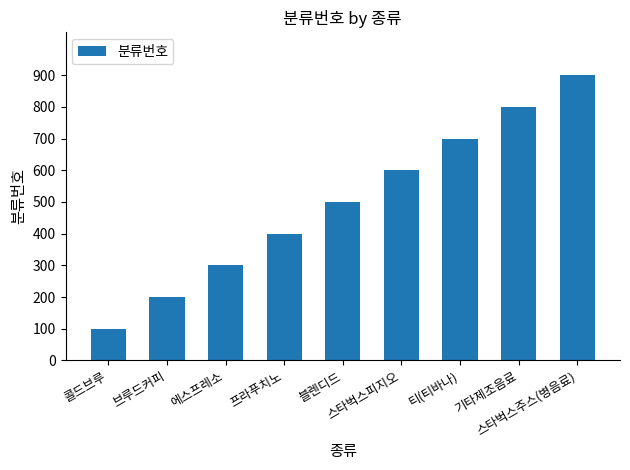

What is the difference between the second highest and minimum values?

700